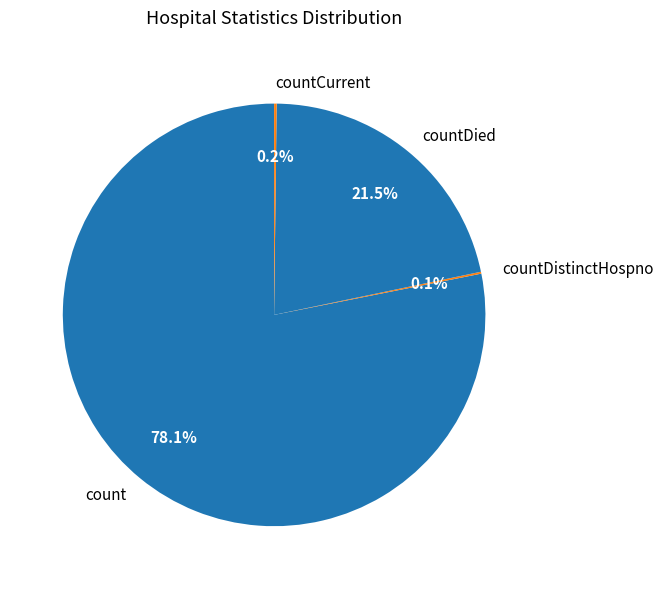

Does count represent more than half of the total?

Yes